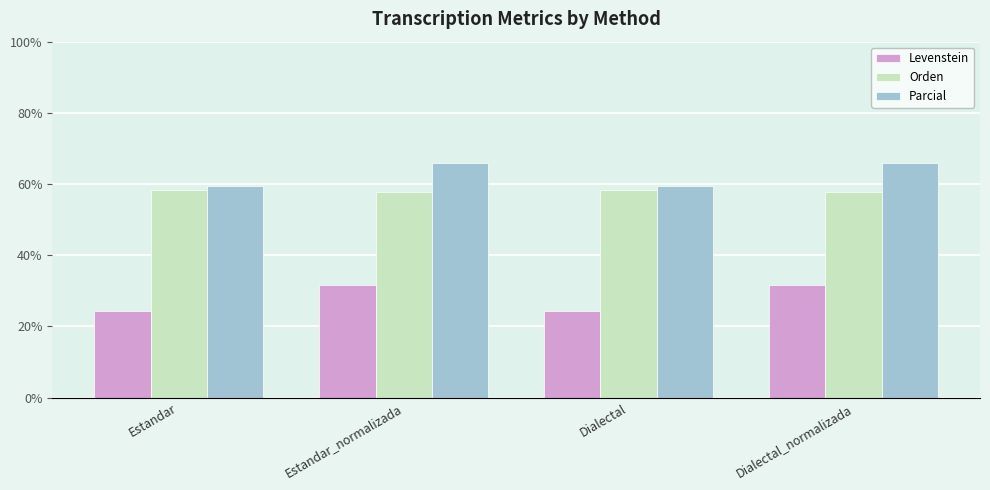

Reading right to left, what are all the values shown in this chart?

Levenstein: 31.7	24.4	31.7	24.4
Orden: 57.9	58.3	57.9	58.3
Parcial: 66.0	59.5	66.0	59.5